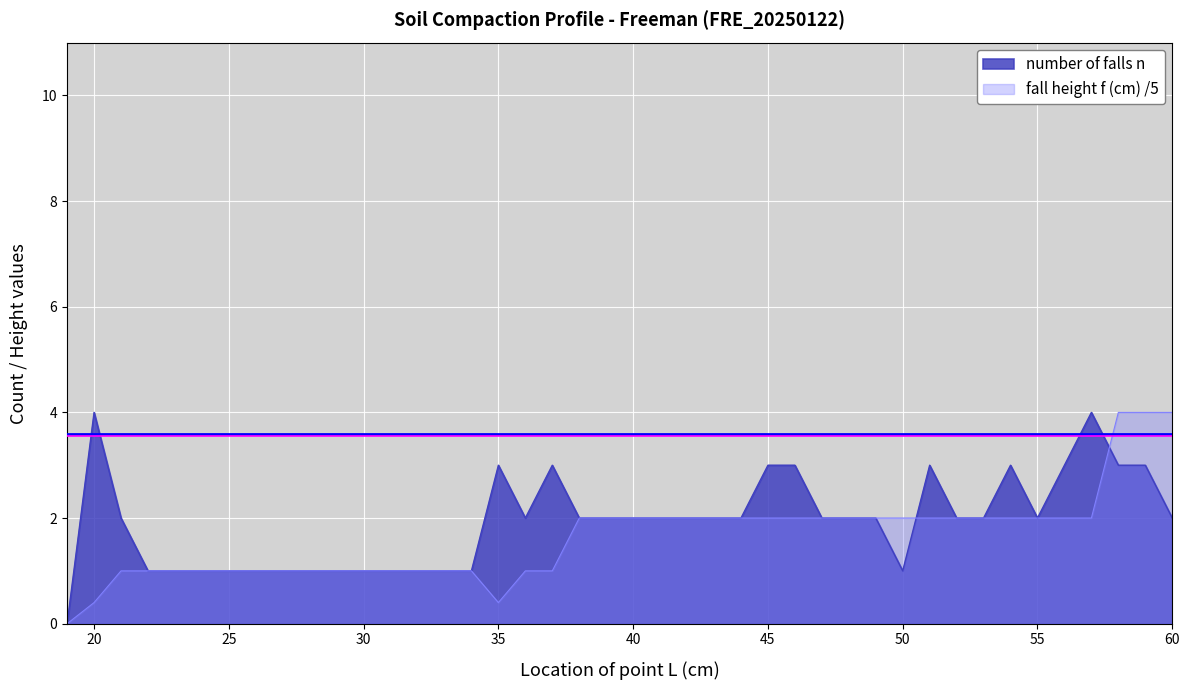

Reading right to left, transcribe all the data shown in this chart.

number of falls n: 60=2.0	59=3.0	58=3.0	57=4.0	56=3.0	55=2.0	54=3.0	53=2.0	52=2.0	51=3.0	50=1.0	49=2.0	48=2.0	47=2.0	46=3.0	45=3.0	44=2.0	43=2.0	42=2.0	41=2.0	40=2.0	39=2.0	38=2.0	37=3.0	36=2.0	35=3.0	34=1.0	30=1.0	22=1.0	21=2.0	20=4.0	19=0.0	19=0.0
fall height f (cm): 60=4.0	59=4.0	58=4.0	57=2.0	56=2.0	55=2.0	54=2.0	53=2.0	52=2.0	51=2.0	50=2.0	49=2.0	48=2.0	47=2.0	46=2.0	45=2.0	44=2.0	43=2.0	42=2.0	41=2.0	40=2.0	39=2.0	38=2.0	37=1.0	36=1.0	35=0.4	34=1.0	30=1.0	22=1.0	21=1.0	20=0.4	19=0.0	19=0.0